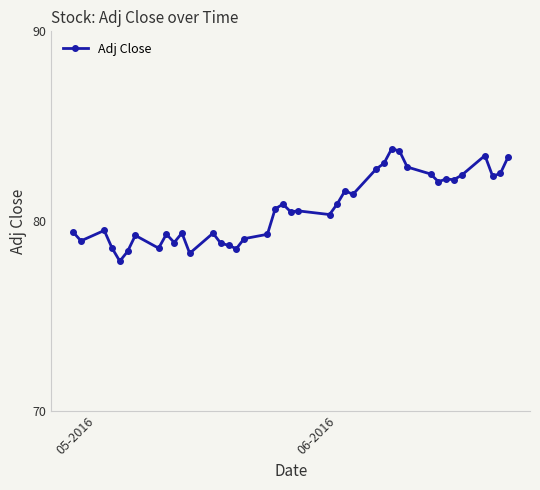

How many lines are shown in the chart?

1